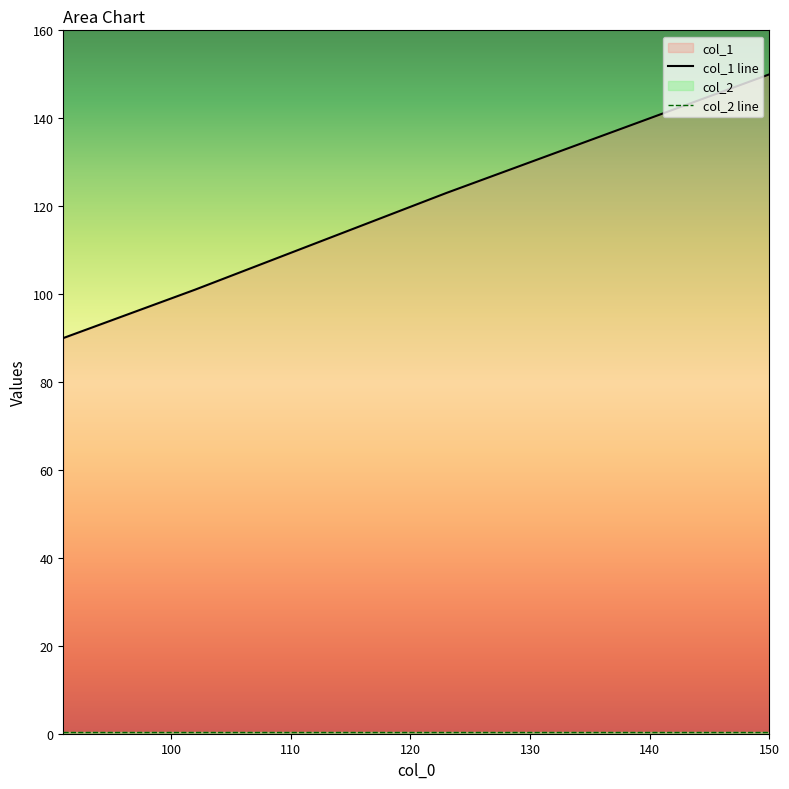

What is the ratio of the value at 93 to the value at 123?

0.7